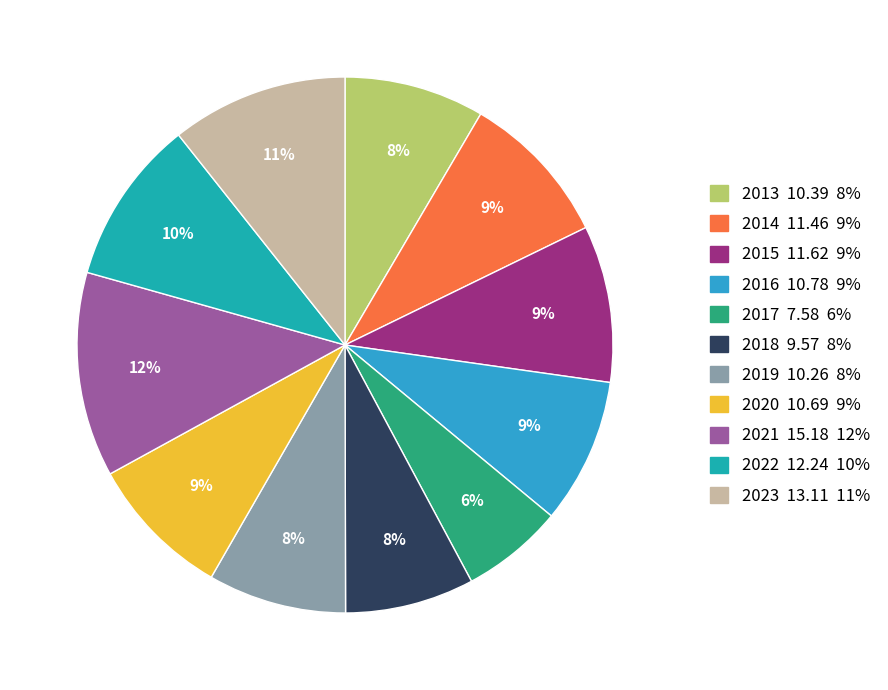

To the nearest percent, what is the average slice percentage?

9%